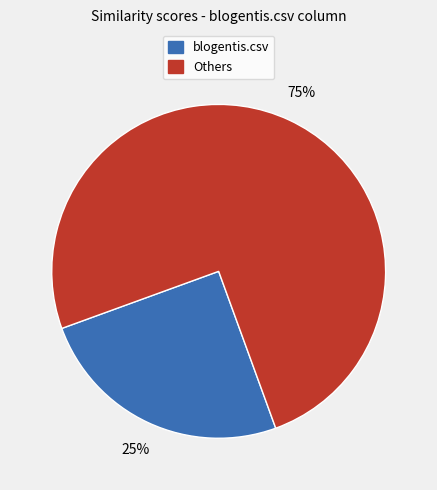

Does any single category account for the majority?

Yes